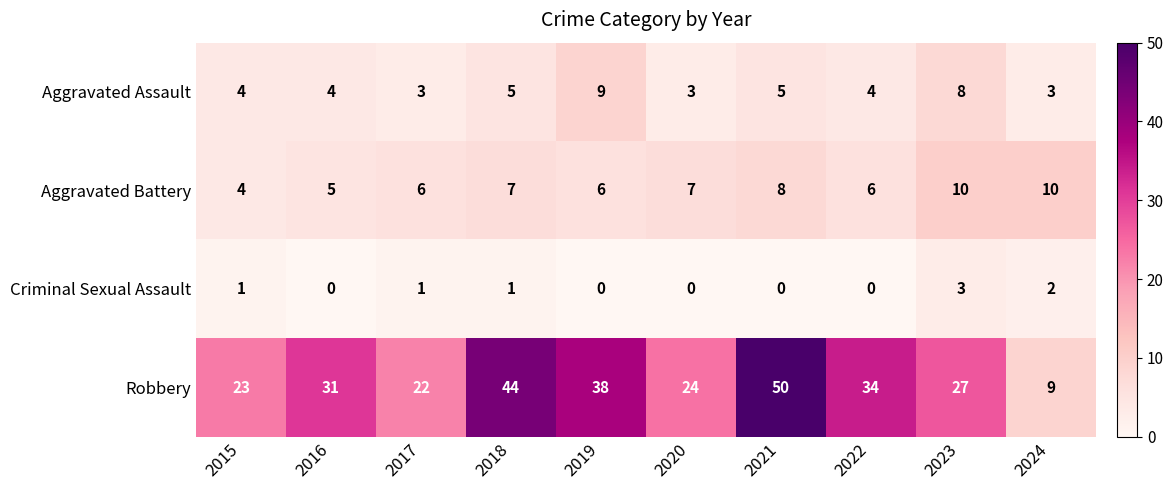

Is it true that Criminal Sexual Assault equals 1 at 2024?

False